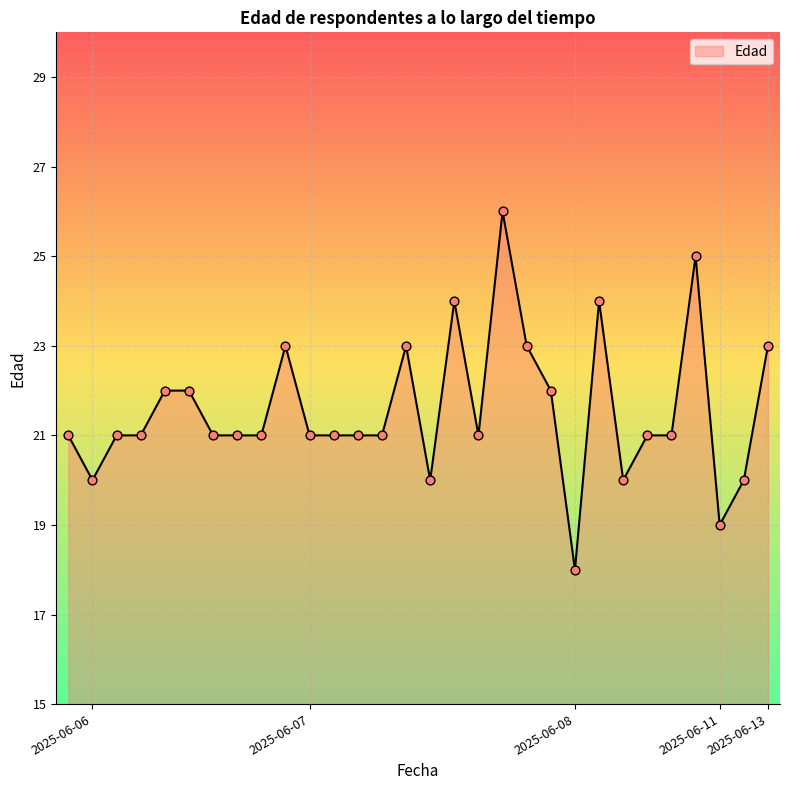

What is the smallest value displayed?

18